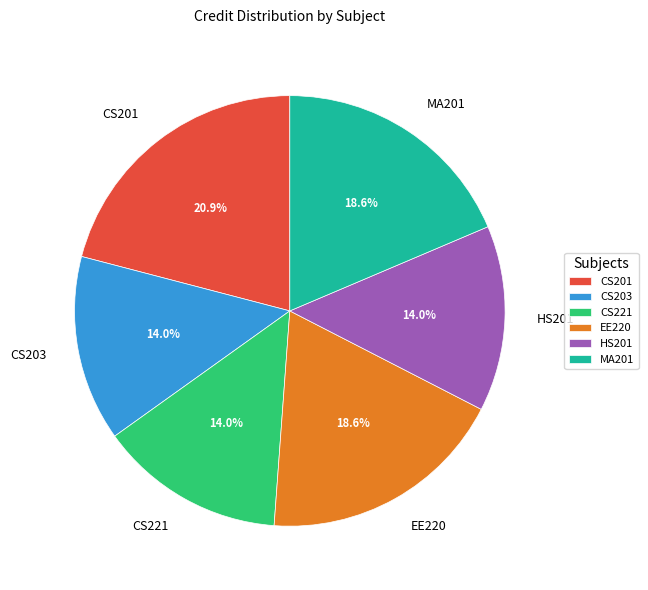

To the nearest percent, what is the difference between the CS201 and MA201 slice percentages?

2%